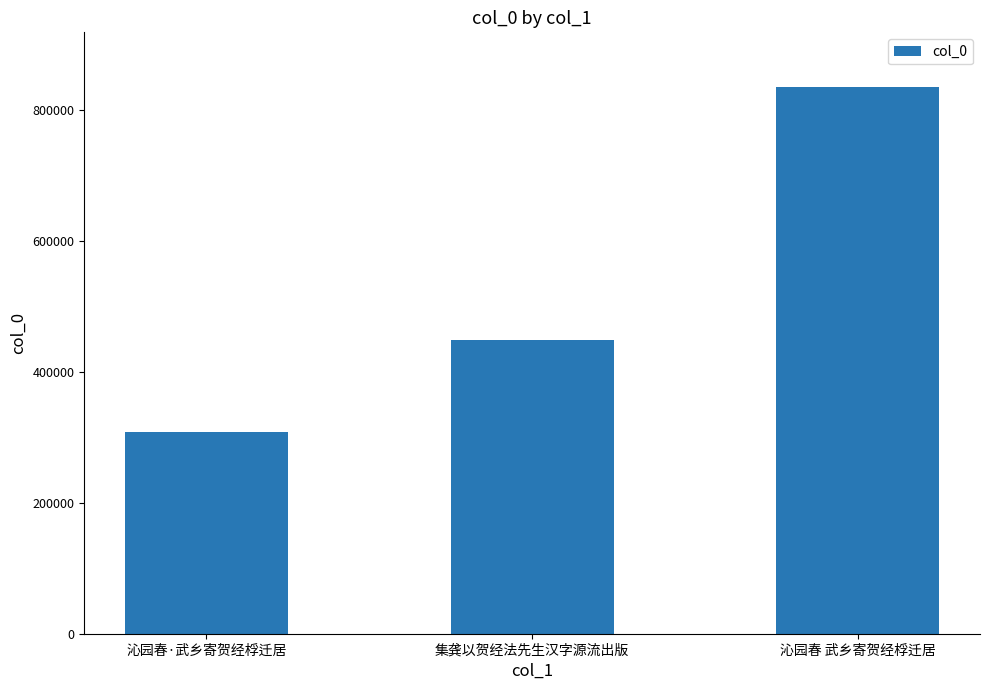

How many values are between 308645 and 835914?

3